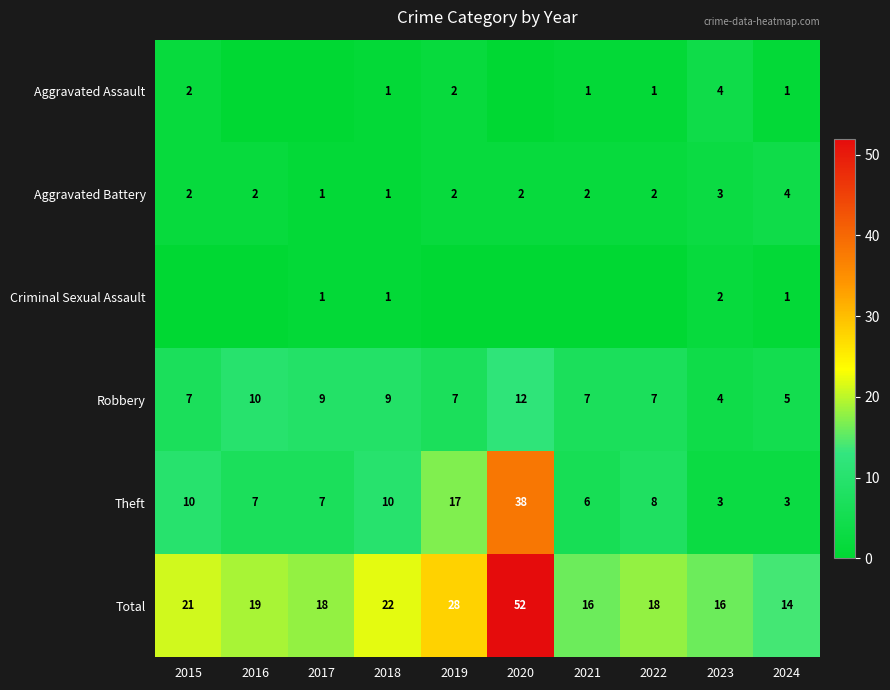

Read the Total value at 2023, to the nearest 10.

20